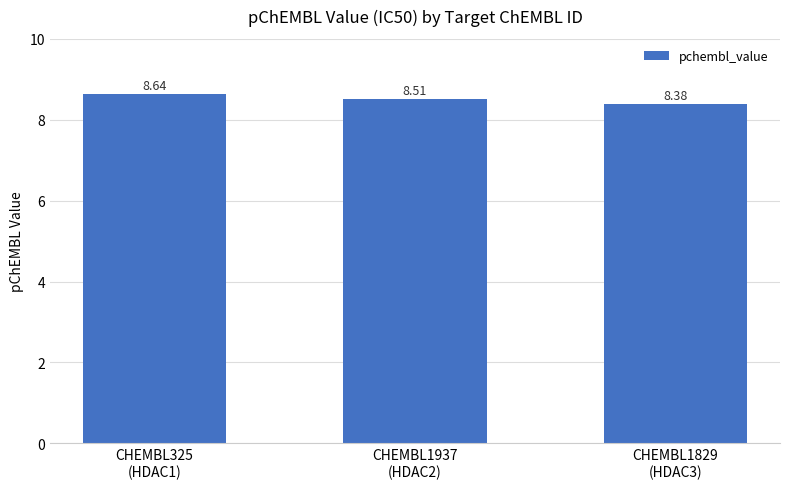

What is the change in value from CHEMBL325
(HDAC1) to CHEMBL1829
(HDAC3)?

-0.3